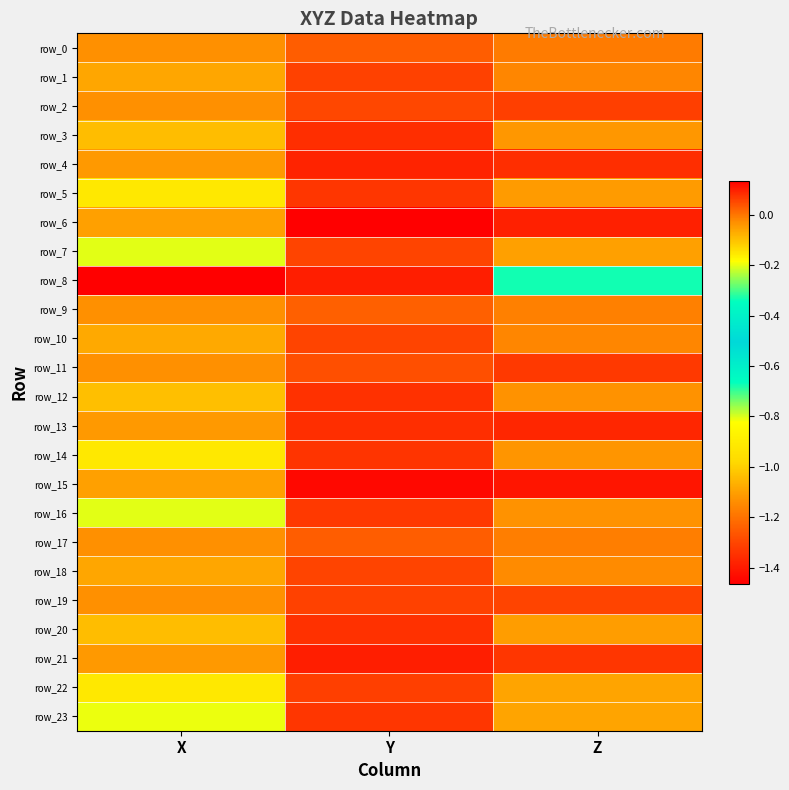

True or false: row_21 has a value of 0.1 at Y.

False